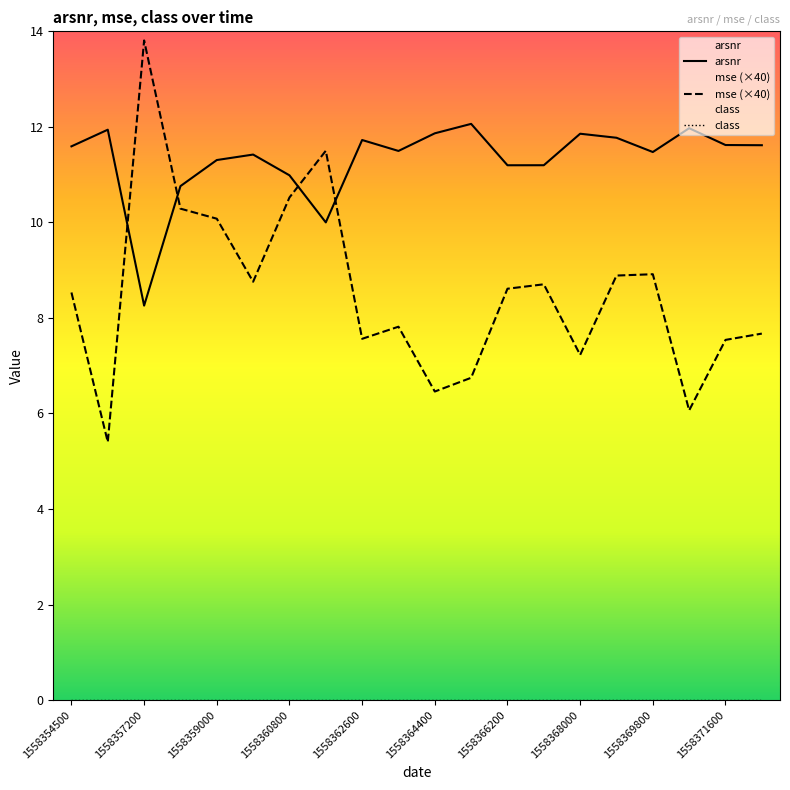

What is the difference between the maximum and minimum values in the arsnr series?

3.8